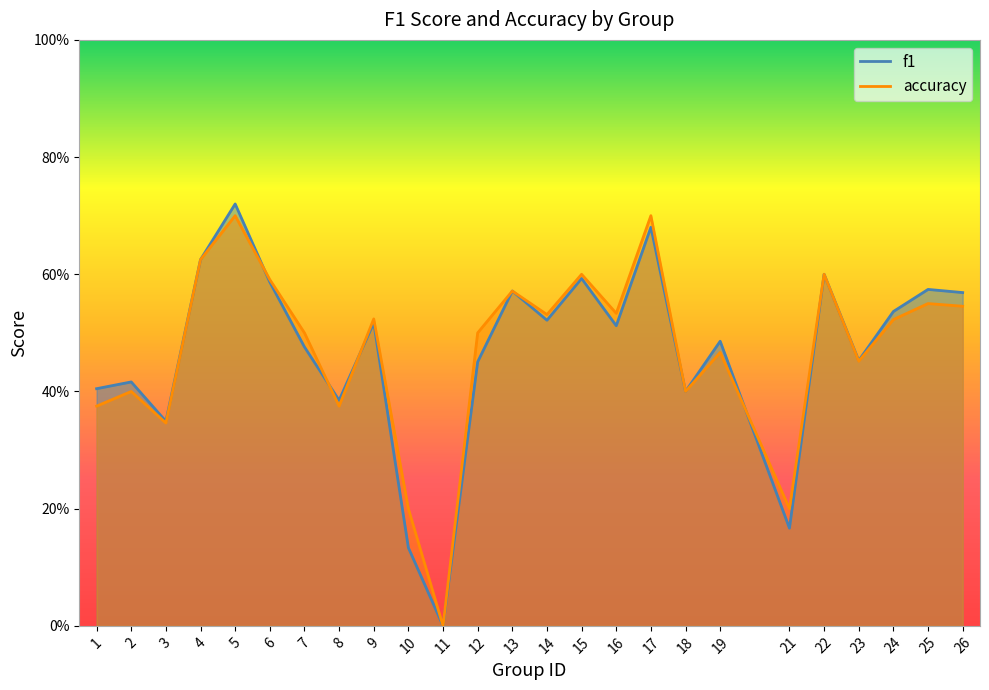

Between which two adjacent categories do f1 and accuracy first intersect?

5 and 6